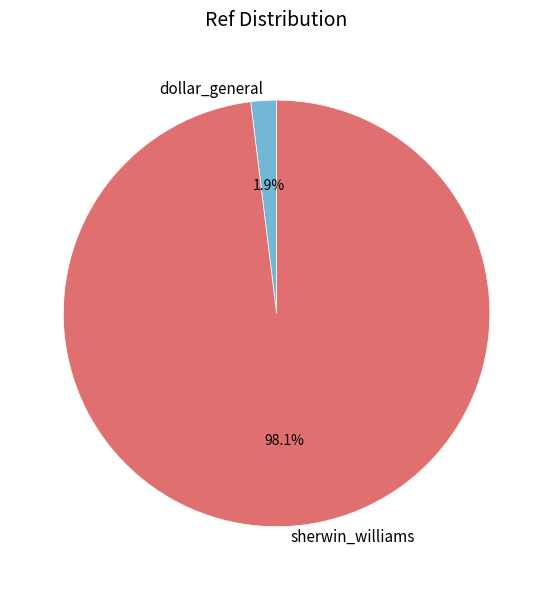

To the nearest percent, what percentage of the pie is dollar_general?

2%